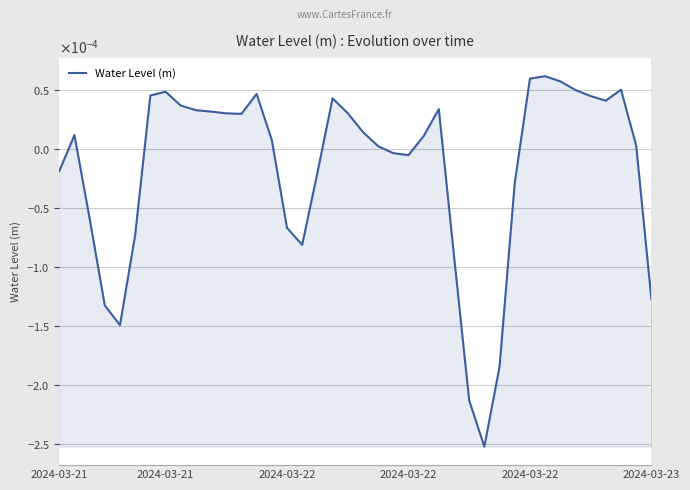

Does the chart display data point markers on the line(s)?

No